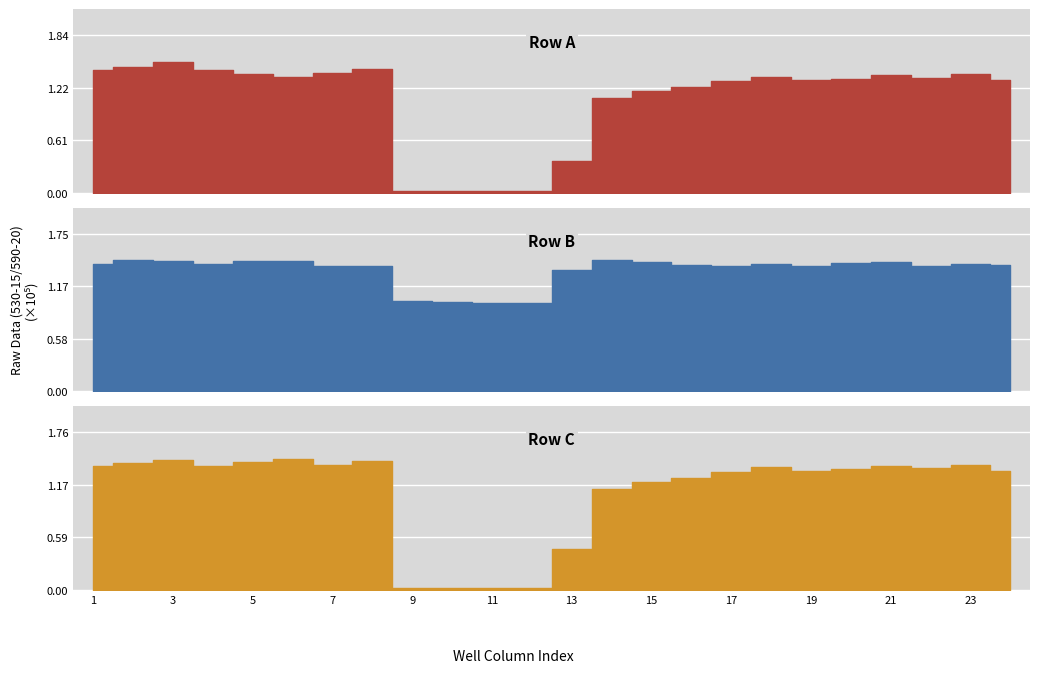

After their last crossing, which series has the higher values: Row B or Row A?

Row B